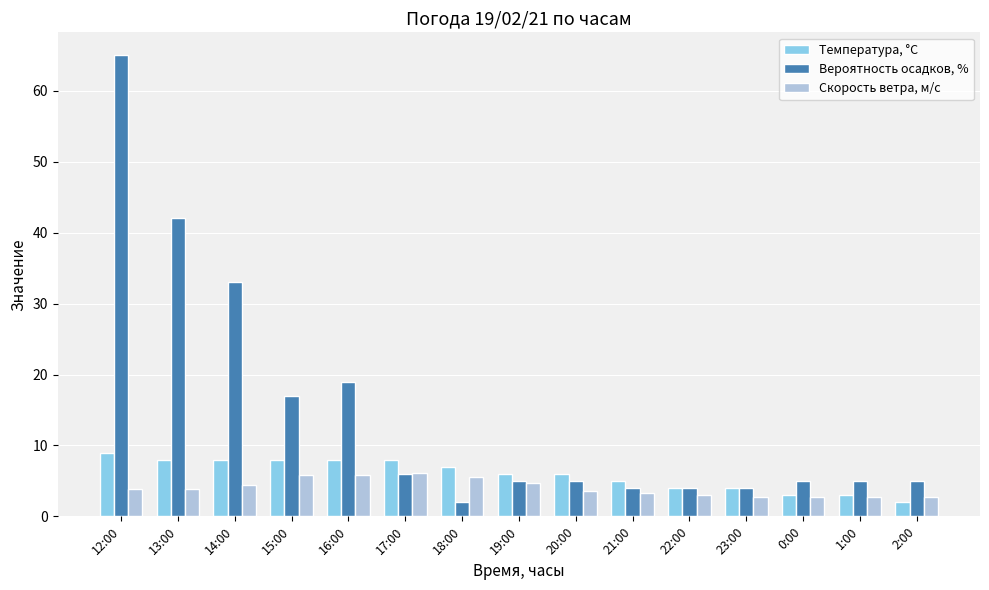

Is it true that Вероятность осадков, % equals 4.0 at 21:00?

True